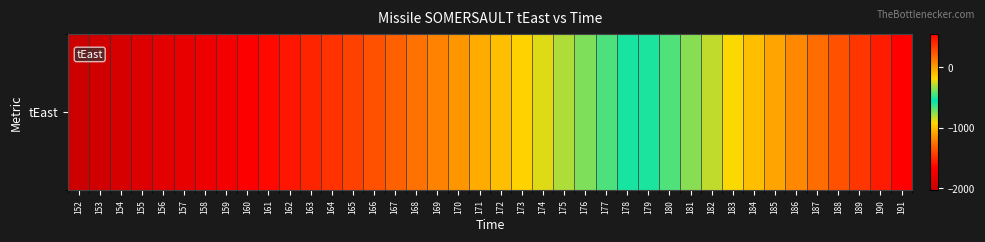

Rank the categories by value from lowest to highest.

152, 153, 154, 155, 156, 157, 158, 159, 160, 161, 162, 163, 164, 165, 166, 167, 168, 169, 170, 171, 172, 173, 174, 175, 176, 177, 178, 179, 180, 181, 182, 183, 184, 185, 186, 187, 188, 189, 190, 191